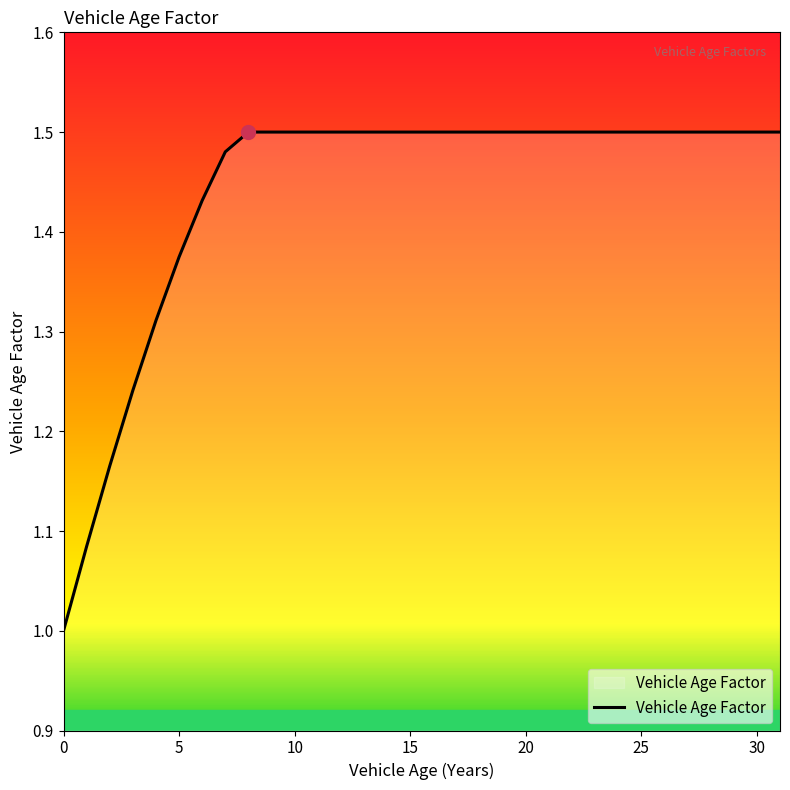

Is it true that the value at 20 is 2.4?

False